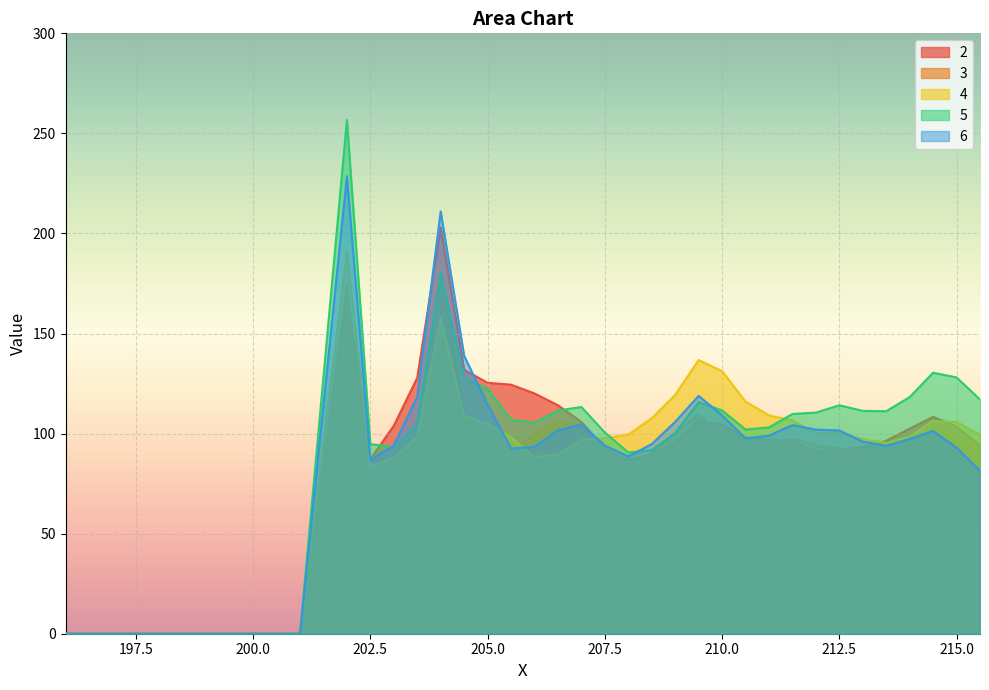

Reading left to right, transcribe all the data shown in this chart.

2: 196=0.0	197=0.0	198=0.0	199=0.0	200=0.0	201=0.0	202=169.5	202.5=87.2	203=104.0	203.5=127.9	204=203.0	204.5=131.8	205=125.4	205.5=124.5	206=120.1	206.5=114.2	207=105.8	207.5=92.7	208=86.9	208.5=89.5	209=95.1	209.5=106.2	210=104.4	210.5=98.1	211=96.9	211.5=96.3	212=90.7	212.5=92.2	213=93.1	213.5=96.4	214=102.4	214.5=108.4	215=103.5	215.5=94.0
3: 196=0.0	197=0.0	198=0.0	199=0.0	200=0.0	201=0.0	202=174.2	202.5=67.8	203=79.4	203.5=101.2	204=179.6	204.5=110.3	205=96.9	205.5=90.6	206=100.0	206.5=106.4	207=102.6	207.5=88.8	208=83.0	208.5=90.4	209=100.2	209.5=109.6	210=99.1	210.5=90.8	211=93.1	211.5=97.7	212=94.0	212.5=92.7	213=89.1	213.5=90.0	214=96.2	214.5=102.3	215=97.3	215.5=89.7
4: 196=0.0	197=0.0	198=0.0	199=0.0	200=0.0	201=0.0	202=190.9	202.5=83.5	203=87.9	203.5=98.6	204=157.8	204.5=109.0	205=104.9	205.5=98.2	206=88.2	206.5=89.7	207=96.9	207.5=97.7	208=99.5	208.5=107.7	209=119.3	209.5=136.8	210=131.2	210.5=116.0	211=109.1	211.5=106.6	212=100.3	212.5=100.5	213=97.2	213.5=95.4	214=98.3	214.5=106.3	215=105.8	215.5=99.3
5: 196=0.0	197=0.0	198=0.0	199=0.0	200=0.0	201=0.0	202=256.7	202.5=94.8	203=93.3	203.5=104.8	204=180.6	204.5=127.8	205=122.3	205.5=106.9	206=105.3	206.5=111.5	207=113.3	207.5=100.5	208=90.6	208.5=91.7	209=100.3	209.5=115.7	210=111.6	210.5=102.0	211=103.1	211.5=109.8	212=110.5	212.5=114.2	213=111.4	213.5=111.2	214=118.2	214.5=130.4	215=128.1	215.5=117.0
6: 196=0.0	197=0.0	198=0.0	199=0.0	200=0.0	201=0.0	202=228.6	202.5=86.7	203=94.1	203.5=118.4	204=211.1	204.5=138.9	205=114.5	205.5=92.6	206=93.4	206.5=101.6	207=104.6	207.5=94.1	208=88.6	208.5=94.8	209=105.9	209.5=118.8	210=109.1	210.5=97.6	211=99.0	211.5=104.3	212=102.0	212.5=101.6	213=96.0	213.5=93.9	214=97.4	214.5=101.3	215=93.0	215.5=81.4